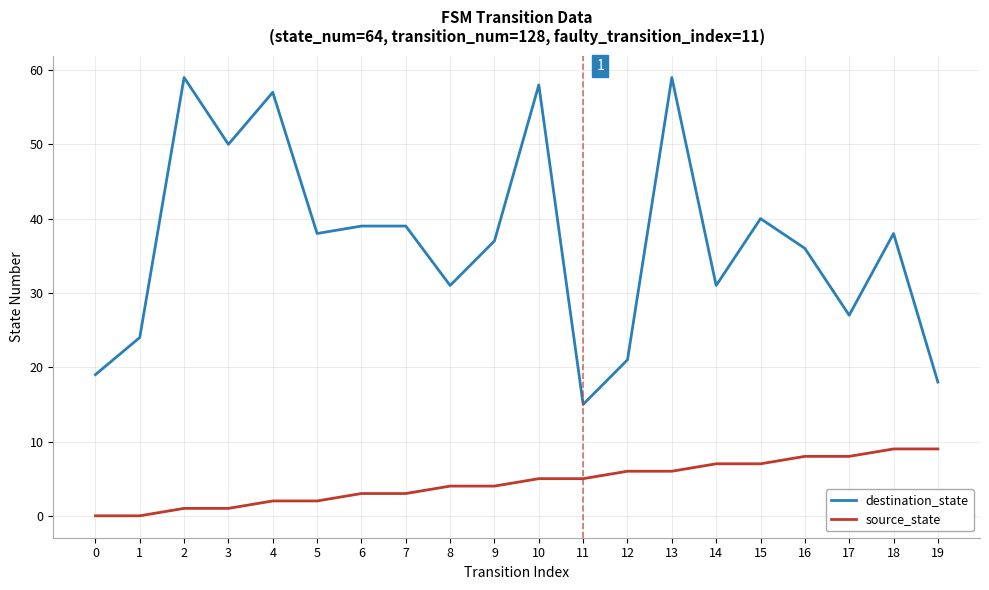

Reading right to left, list all the values displayed in this chart.

destination_state: 19=18	18=38	17=27	16=36	15=40	14=31	13=59	12=21	11=15	10=58	9=37	8=31	7=39	6=39	5=38	4=57	3=50	2=59	1=24	0=19
source_state: 19=9	18=9	17=8	16=8	15=7	14=7	13=6	12=6	11=5	10=5	9=4	8=4	7=3	6=3	5=2	4=2	3=1	2=1	1=0	0=0